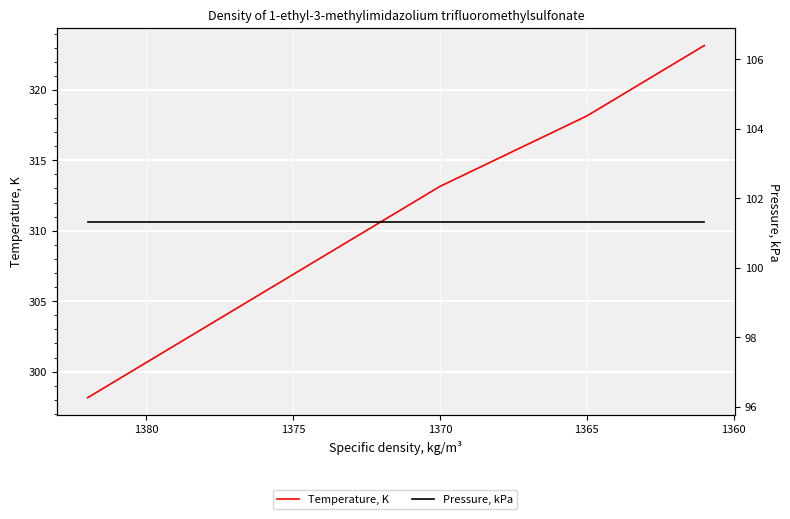

True or false: Temperature, K and Pressure, kPa cross at least once.

False